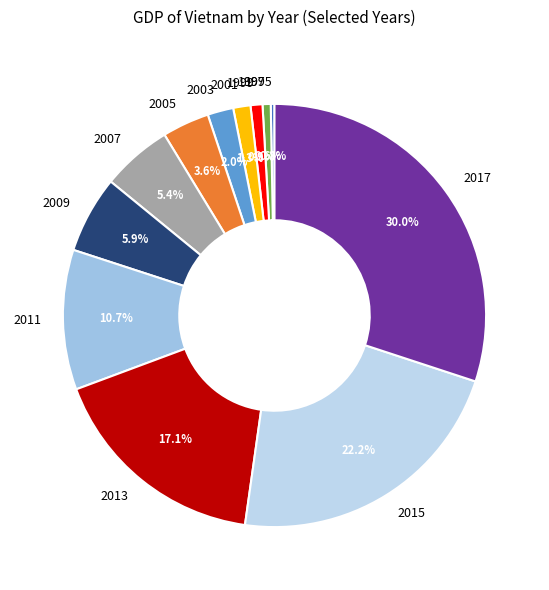

What is the largest slice in the pie chart?

2017